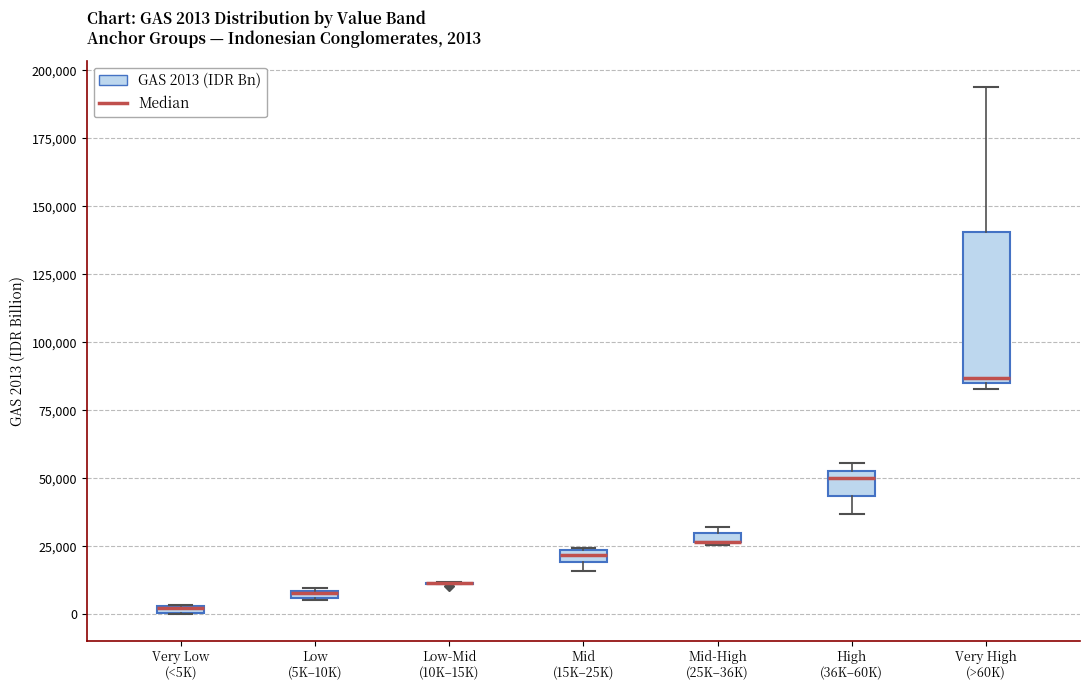

Which box is the tallest, from its lower edge to its upper edge?

Very High (>60K)